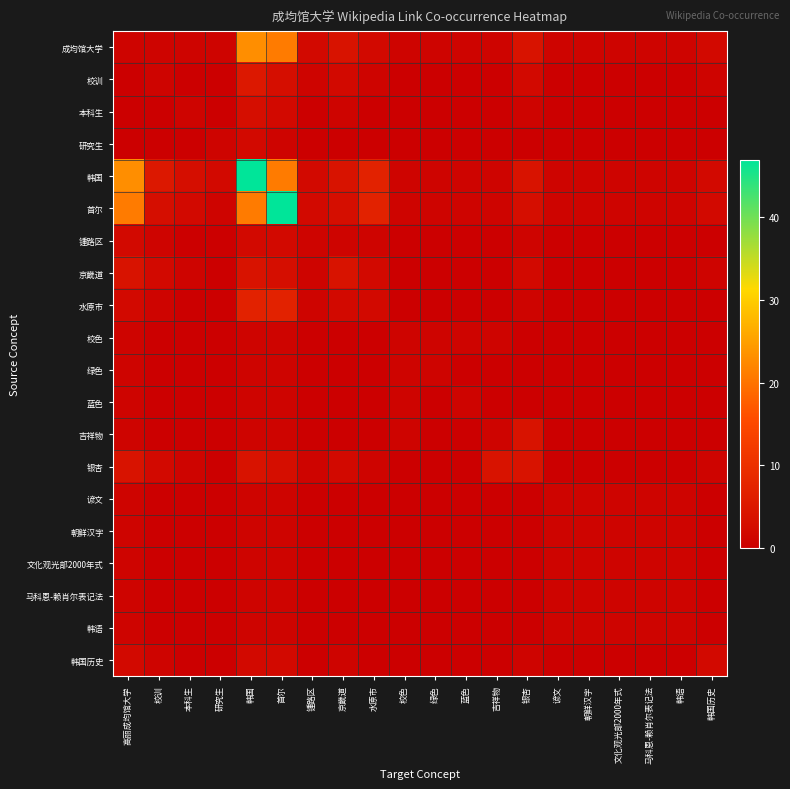

Reading right to left, transcribe all the data shown in this chart.

成均馆大学: 韩国历史=2	韩语=1	马科恩-赖肖尔表记法=1	文化观光部2000年式=1	朝鲜汉字=1	谚文=1	银杏=4	吉祥物=1	蓝色=1	绿色=1	校色=1	水原市=2	京畿道=4	锺路区=2	首尔=21	韩国=23	研究生=1	本科生=1	校训=1	高丽成均馆大学=1
校训: 韩国历史=1	韩语=0	马科恩-赖肖尔表记法=0	文化观光部2000年式=0	朝鲜汉字=0	谚文=0	银杏=2	吉祥物=0	蓝色=0	绿色=0	校色=0	水原市=1	京畿道=2	锺路区=1	首尔=3	韩国=5	研究生=0	本科生=0	校训=1	高丽成均馆大学=0
本科生: 韩国历史=0	韩语=0	马科恩-赖肖尔表记法=0	文化观光部2000年式=0	朝鲜汉字=0	谚文=0	银杏=1	吉祥物=0	蓝色=0	绿色=0	校色=0	水原市=0	京畿道=1	锺路区=0	首尔=2	韩国=3	研究生=0	本科生=1	校训=0	高丽成均馆大学=0
研究生: 韩国历史=0	韩语=0	马科恩-赖肖尔表记法=0	文化观光部2000年式=0	朝鲜汉字=0	谚文=0	银杏=0	吉祥物=0	蓝色=0	绿色=0	校色=0	水原市=0	京畿道=0	锺路区=0	首尔=1	韩国=2	研究生=1	本科生=0	校训=0	高丽成均馆大学=0
韩国: 韩国历史=2	韩语=1	马科恩-赖肖尔表记法=1	文化观光部2000年式=1	朝鲜汉字=1	谚文=1	银杏=4	吉祥物=1	蓝色=1	绿色=1	校色=1	水原市=7	京畿道=4	锺路区=2	首尔=21	韩国=47	研究生=2	本科生=3	校训=5	高丽成均馆大学=23
首尔: 韩国历史=2	韩语=1	马科恩-赖肖尔表记法=1	文化观光部2000年式=1	朝鲜汉字=1	谚文=1	银杏=3	吉祥物=1	蓝色=1	绿色=1	校色=1	水原市=7	京畿道=3	锺路区=2	首尔=47	韩国=21	研究生=1	本科生=2	校训=3	高丽成均馆大学=21
锺路区: 韩国历史=0	韩语=0	马科恩-赖肖尔表记法=0	文化观光部2000年式=0	朝鲜汉字=0	谚文=0	银杏=1	吉祥物=0	蓝色=0	绿色=0	校色=0	水原市=1	京畿道=1	锺路区=1	首尔=2	韩国=2	研究生=0	本科生=0	校训=1	高丽成均馆大学=2
京畿道: 韩国历史=1	韩语=0	马科恩-赖肖尔表记法=0	文化观光部2000年式=0	朝鲜汉字=0	谚文=0	银杏=2	吉祥物=0	蓝色=0	绿色=0	校色=0	水原市=2	京畿道=4	锺路区=1	首尔=3	韩国=4	研究生=0	本科生=1	校训=2	高丽成均馆大学=4
水原市: 韩国历史=0	韩语=0	马科恩-赖肖尔表记法=0	文化观光部2000年式=0	朝鲜汉字=0	谚文=0	银杏=1	吉祥物=0	蓝色=0	绿色=0	校色=0	水原市=2	京畿道=2	锺路区=1	首尔=7	韩国=7	研究生=0	本科生=0	校训=1	高丽成均馆大学=2
校色: 韩国历史=0	韩语=0	马科恩-赖肖尔表记法=0	文化观光部2000年式=0	朝鲜汉字=0	谚文=0	银杏=0	吉祥物=1	蓝色=1	绿色=1	校色=1	水原市=0	京畿道=0	锺路区=0	首尔=1	韩国=1	研究生=0	本科生=0	校训=0	高丽成均馆大学=1
绿色: 韩国历史=0	韩语=0	马科恩-赖肖尔表记法=0	文化观光部2000年式=0	朝鲜汉字=0	谚文=0	银杏=0	吉祥物=0	蓝色=0	绿色=1	校色=1	水原市=0	京畿道=0	锺路区=0	首尔=1	韩国=1	研究生=0	本科生=0	校训=0	高丽成均馆大学=1
蓝色: 韩国历史=0	韩语=0	马科恩-赖肖尔表记法=0	文化观光部2000年式=0	朝鲜汉字=0	谚文=0	银杏=0	吉祥物=0	蓝色=1	绿色=0	校色=1	水原市=0	京畿道=0	锺路区=0	首尔=1	韩国=1	研究生=0	本科生=0	校训=0	高丽成均馆大学=1
吉祥物: 韩国历史=0	韩语=0	马科恩-赖肖尔表记法=0	文化观光部2000年式=0	朝鲜汉字=0	谚文=0	银杏=4	吉祥物=1	蓝色=0	绿色=0	校色=1	水原市=0	京畿道=0	锺路区=0	首尔=1	韩国=1	研究生=0	本科生=0	校训=0	高丽成均馆大学=1
银杏: 韩国历史=1	韩语=0	马科恩-赖肖尔表记法=0	文化观光部2000年式=0	朝鲜汉字=0	谚文=0	银杏=4	吉祥物=4	蓝色=0	绿色=0	校色=0	水原市=1	京畿道=2	锺路区=1	首尔=3	韩国=4	研究生=0	本科生=1	校训=2	高丽成均馆大学=4
谚文: 韩国历史=0	韩语=1	马科恩-赖肖尔表记法=1	文化观光部2000年式=1	朝鲜汉字=1	谚文=1	银杏=0	吉祥物=0	蓝色=0	绿色=0	校色=0	水原市=0	京畿道=0	锺路区=0	首尔=1	韩国=1	研究生=0	本科生=0	校训=0	高丽成均馆大学=1
朝鲜汉字: 韩国历史=0	韩语=1	马科恩-赖肖尔表记法=1	文化观光部2000年式=1	朝鲜汉字=1	谚文=1	银杏=0	吉祥物=0	蓝色=0	绿色=0	校色=0	水原市=0	京畿道=0	锺路区=0	首尔=1	韩国=1	研究生=0	本科生=0	校训=0	高丽成均馆大学=1
文化观光部2000年式: 韩国历史=0	韩语=1	马科恩-赖肖尔表记法=1	文化观光部2000年式=1	朝鲜汉字=1	谚文=1	银杏=0	吉祥物=0	蓝色=0	绿色=0	校色=0	水原市=0	京畿道=0	锺路区=0	首尔=1	韩国=1	研究生=0	本科生=0	校训=0	高丽成均馆大学=1
马科恩-赖肖尔表记法: 韩国历史=0	韩语=1	马科恩-赖肖尔表记法=1	文化观光部2000年式=1	朝鲜汉字=1	谚文=1	银杏=0	吉祥物=0	蓝色=0	绿色=0	校色=0	水原市=0	京畿道=0	锺路区=0	首尔=1	韩国=1	研究生=0	本科生=0	校训=0	高丽成均馆大学=1
韩语: 韩国历史=0	韩语=1	马科恩-赖肖尔表记法=1	文化观光部2000年式=1	朝鲜汉字=1	谚文=1	银杏=0	吉祥物=0	蓝色=0	绿色=0	校色=0	水原市=0	京畿道=0	锺路区=0	首尔=1	韩国=1	研究生=0	本科生=0	校训=0	高丽成均馆大学=1
韩国历史: 韩国历史=2	韩语=0	马科恩-赖肖尔表记法=0	文化观光部2000年式=0	朝鲜汉字=0	谚文=0	银杏=1	吉祥物=0	蓝色=0	绿色=0	校色=0	水原市=0	京畿道=1	锺路区=0	首尔=2	韩国=2	研究生=0	本科生=0	校训=1	高丽成均馆大学=2